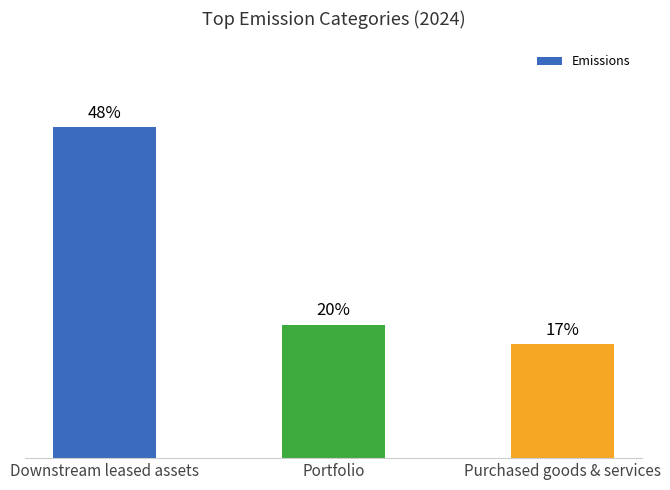

Are the bars horizontal?

No